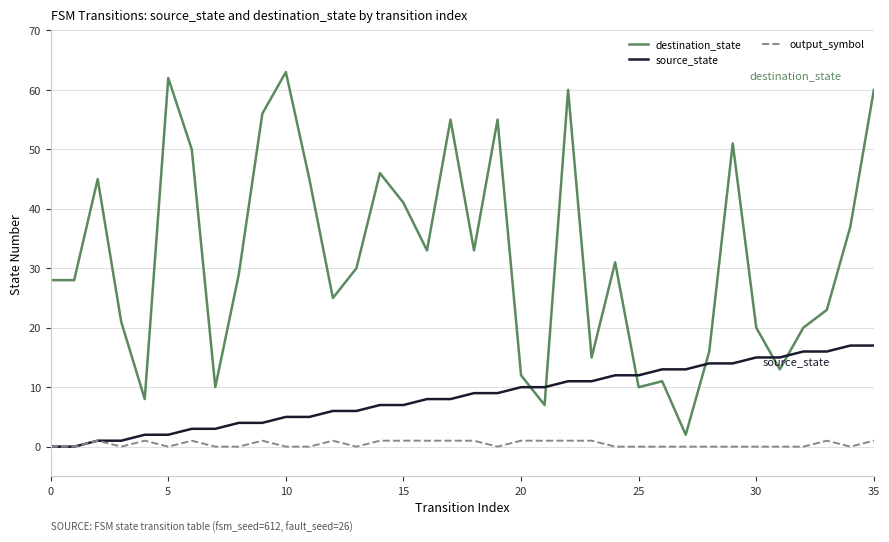

After their last crossing, which series has the higher values: source_state or destination_state?

destination_state